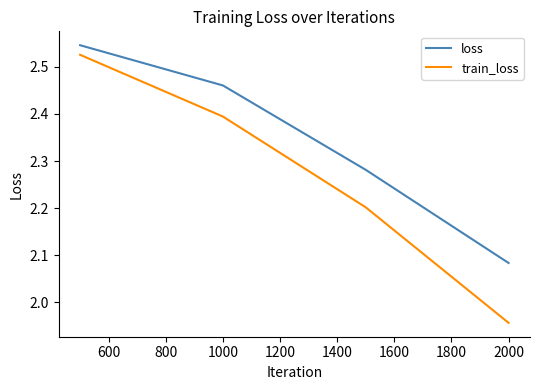

Count the loss values in the range 2 to 3.

4